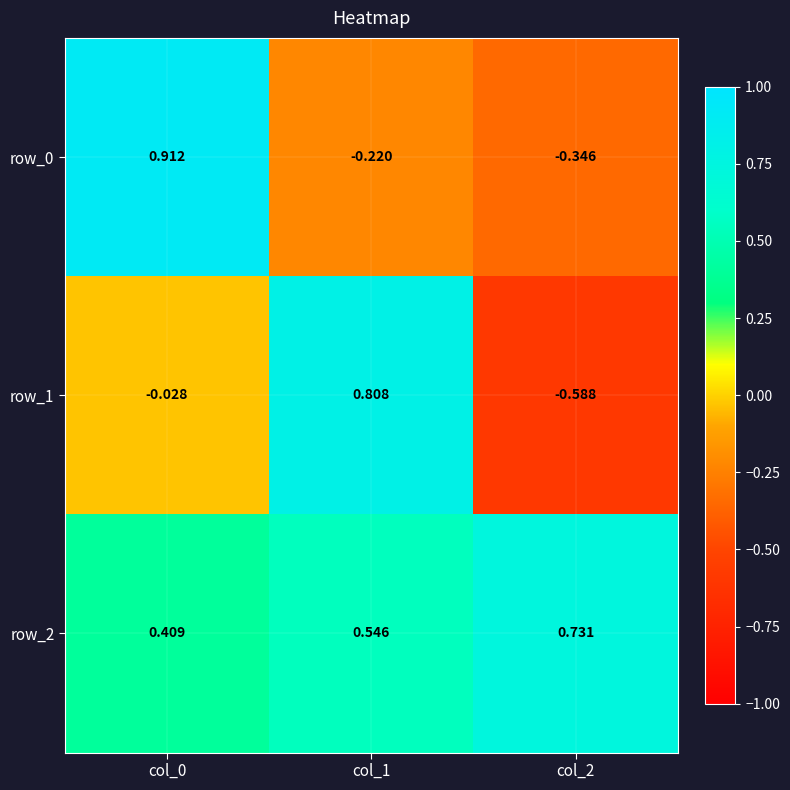

Is the value of row_0 at col_2 greater than the value of row_1 at col_0?

No